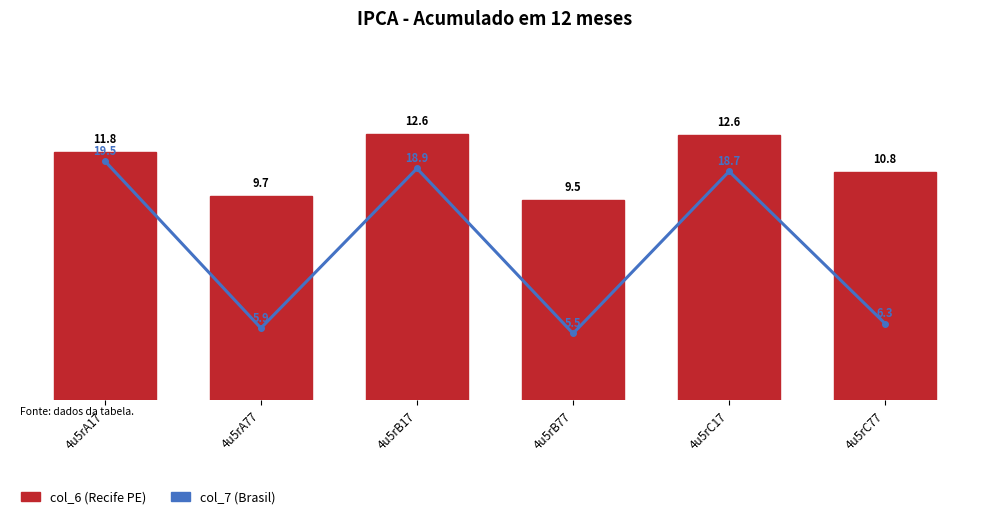

The value of col_6 (Recife PE) at 4u5rC77 is 17.9. True or false?

False